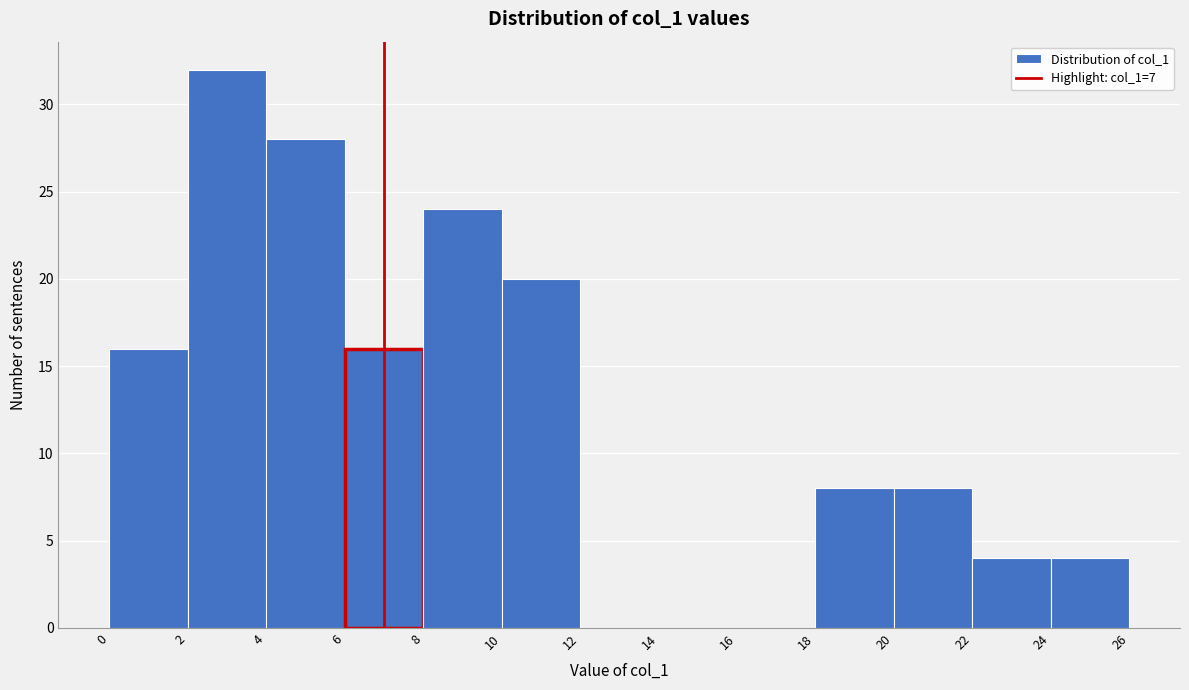

What is the height of the bar covering 6 to 8 on the x-axis? The values are not printed on the chart, so give them approximately, as read against the axis.

16